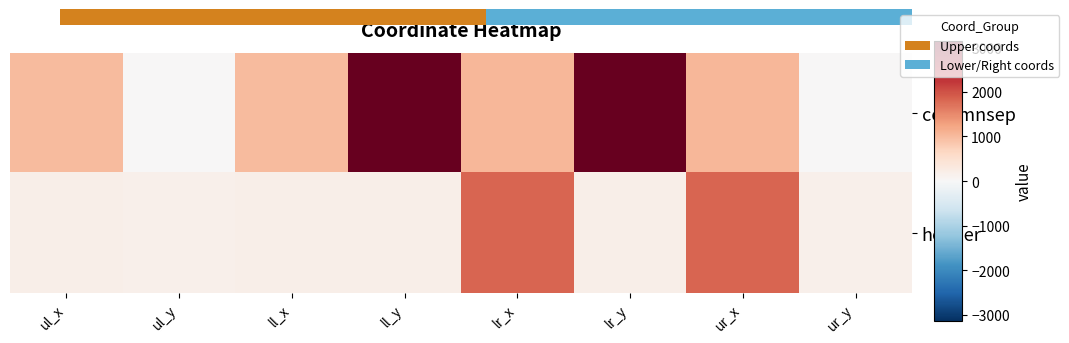

List the series in order of their overall mean, lowest first.

header, columnsep